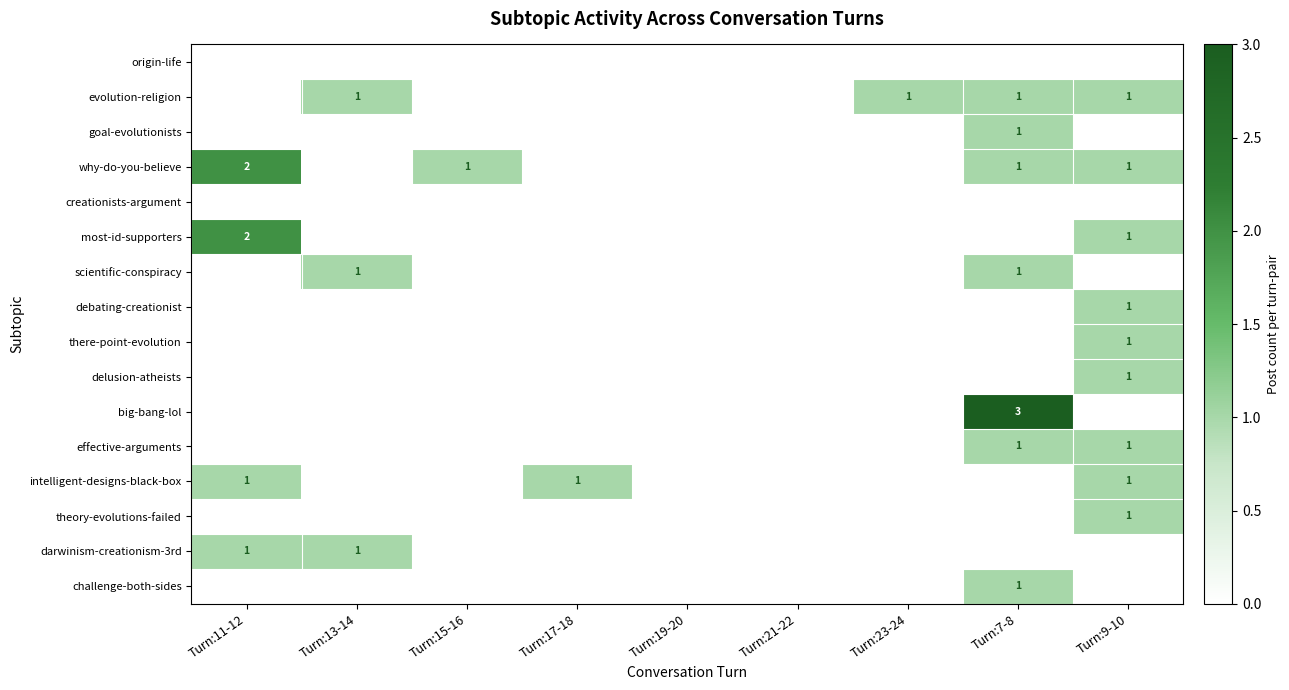

The goal-evolutionists series shows 1 at Turn:7-8. True or false?

True